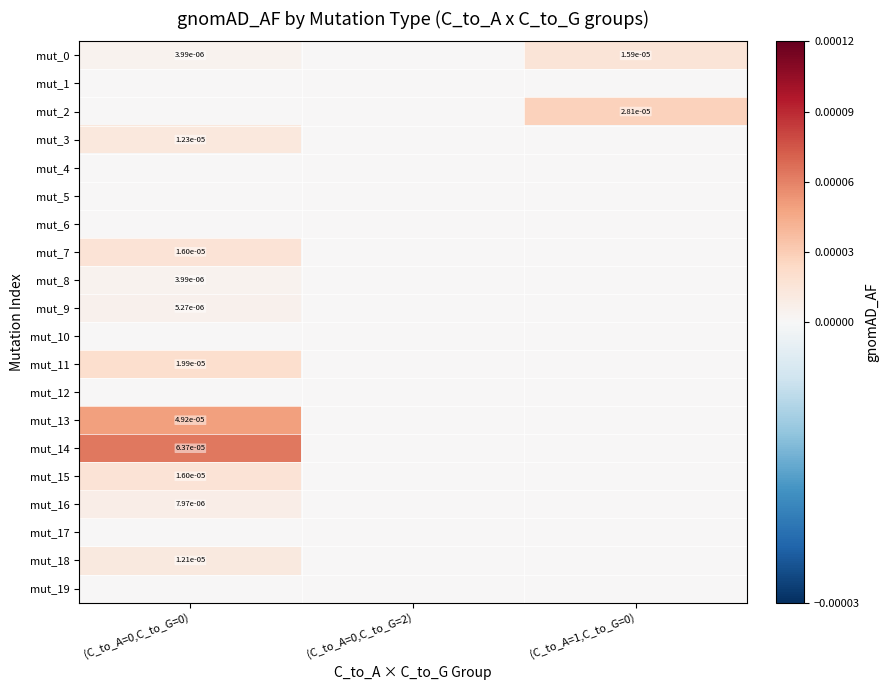

At which label is mut_1 closest to 0?

(C_to_A=0,C_to_G=0)